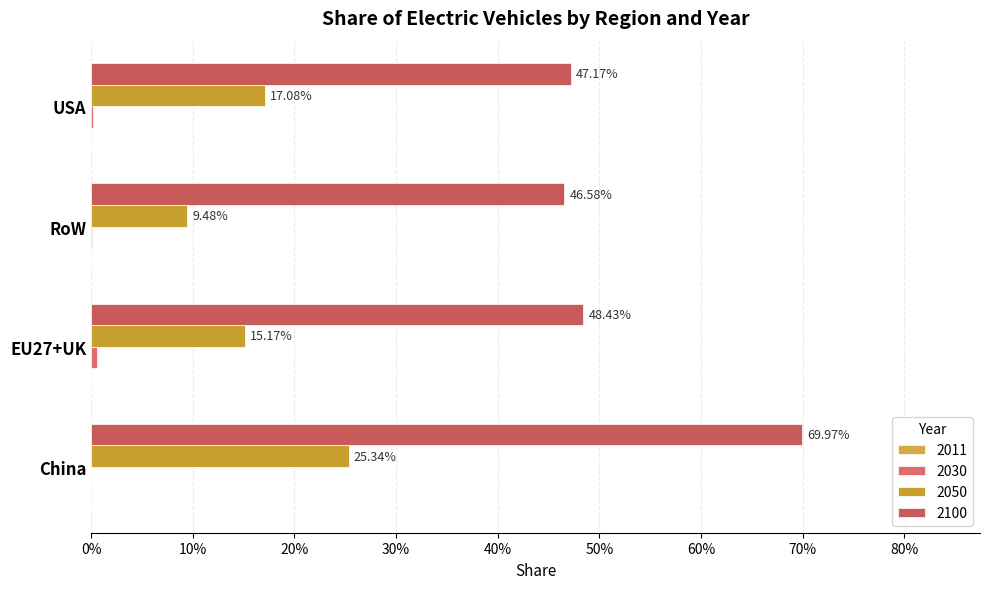

What is the label of the 2nd bar from the right?

RoW